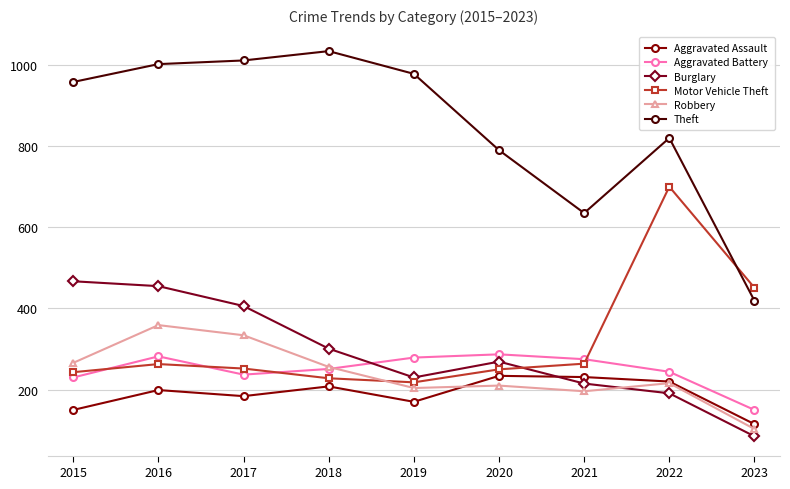

At which category is the sum across all series the highest?

2016